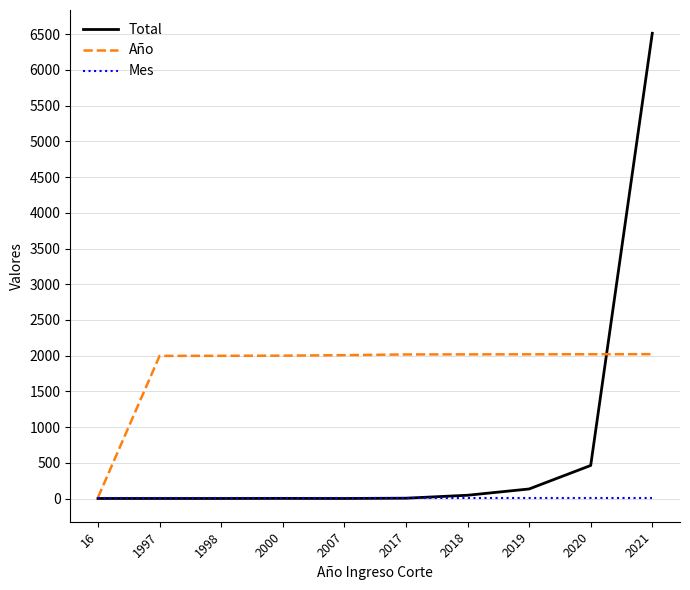

Which series has the widest spread of values?

Total